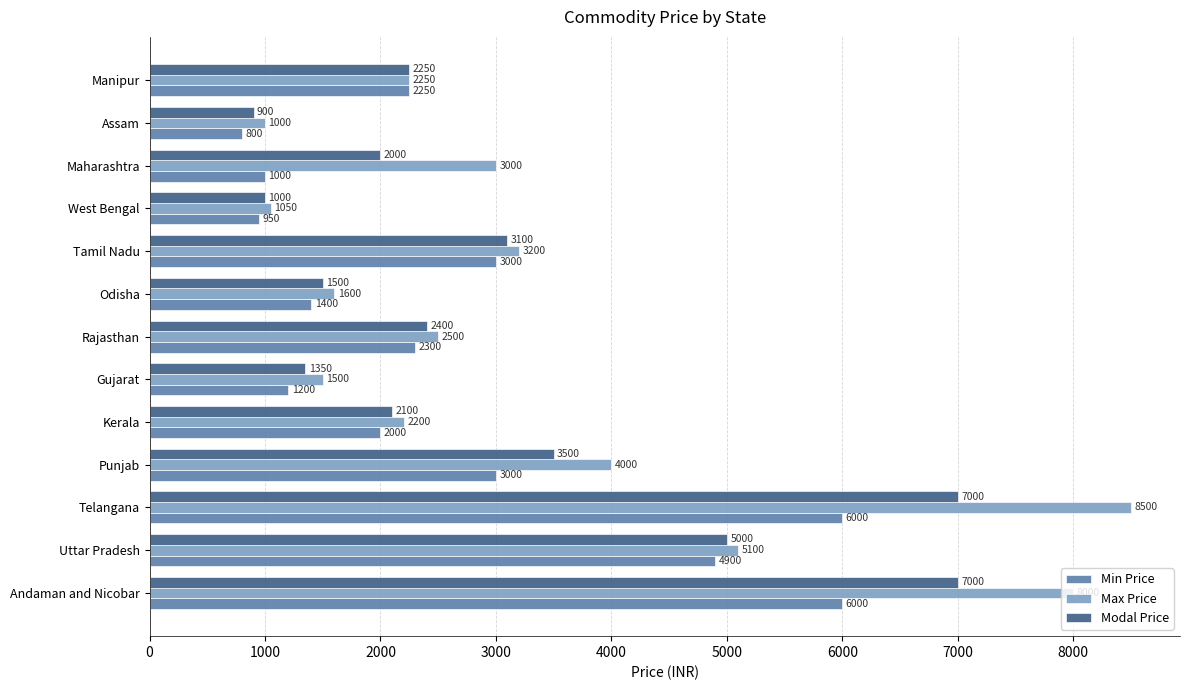

What is the maximum value for Max Price?

8500